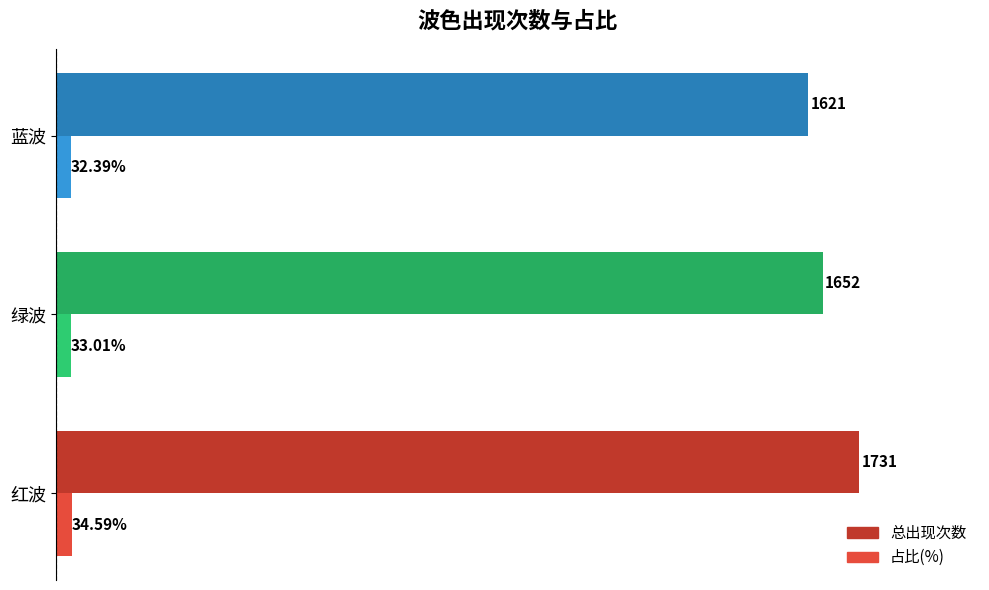

Rank the series by their average value, from highest to lowest.

总出现次数, 占比(%)